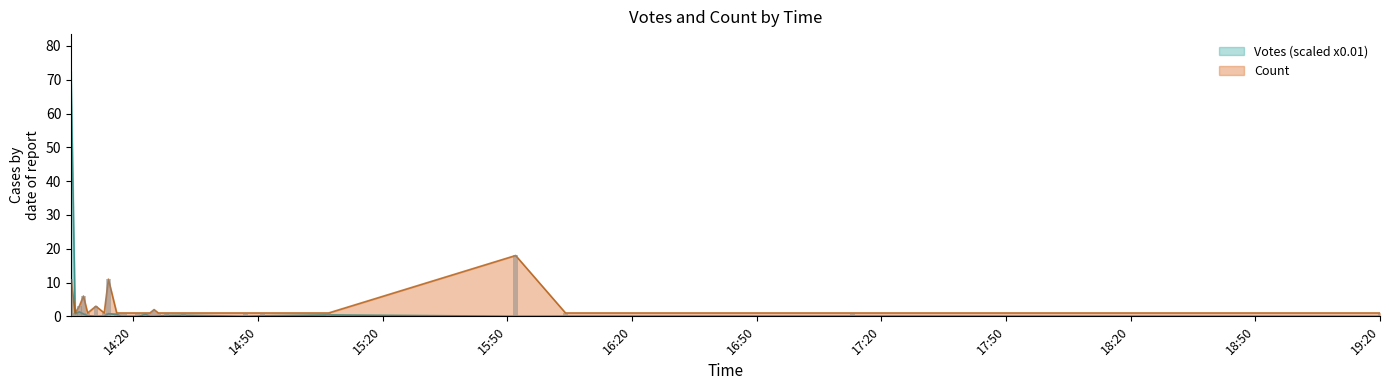

Are the bars horizontal?

No